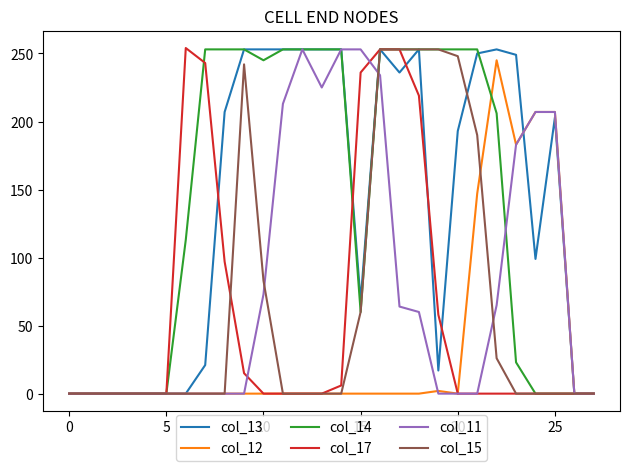

What are all the series names shown in the legend?

col_13, col_12, col_14, col_17, col_11, col_15